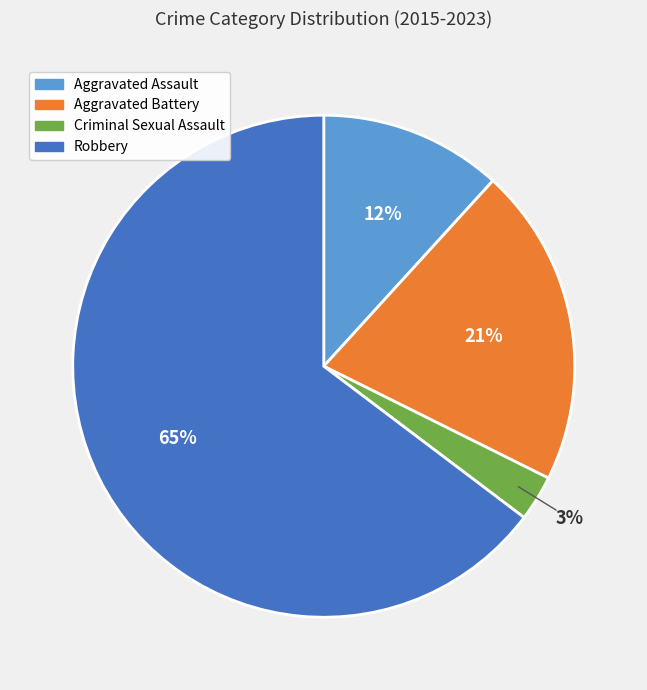

To the nearest percent, what percentage of the pie is Aggravated Assault?

12%